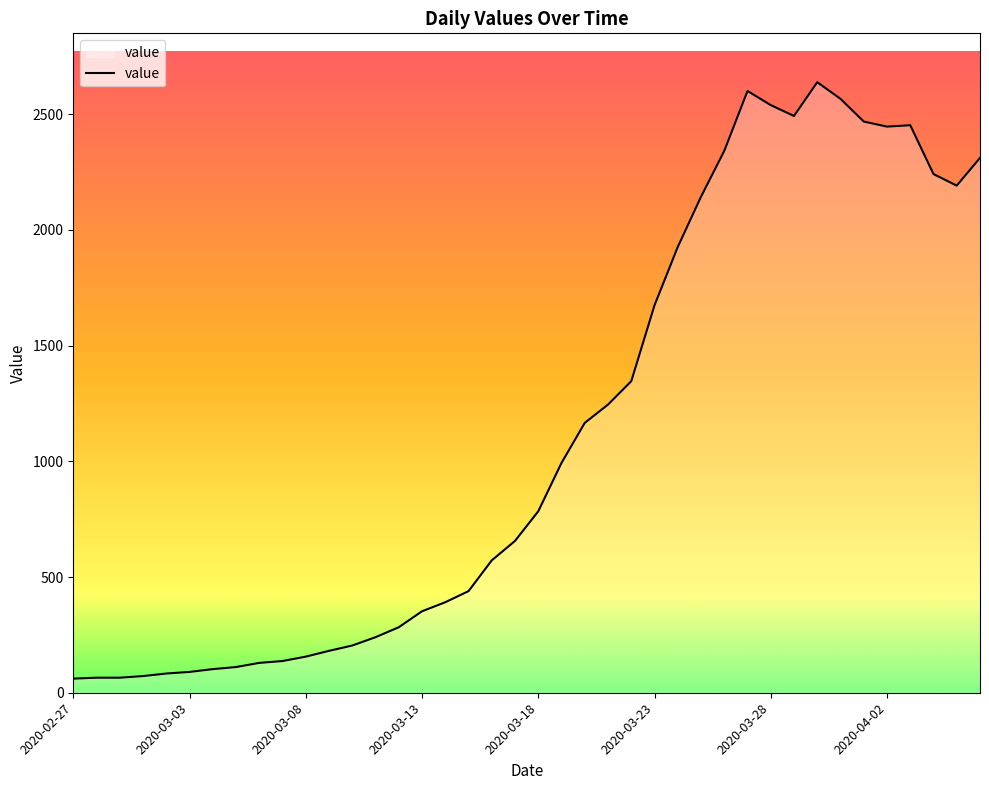

What is the minimum value shown in the chart?

61